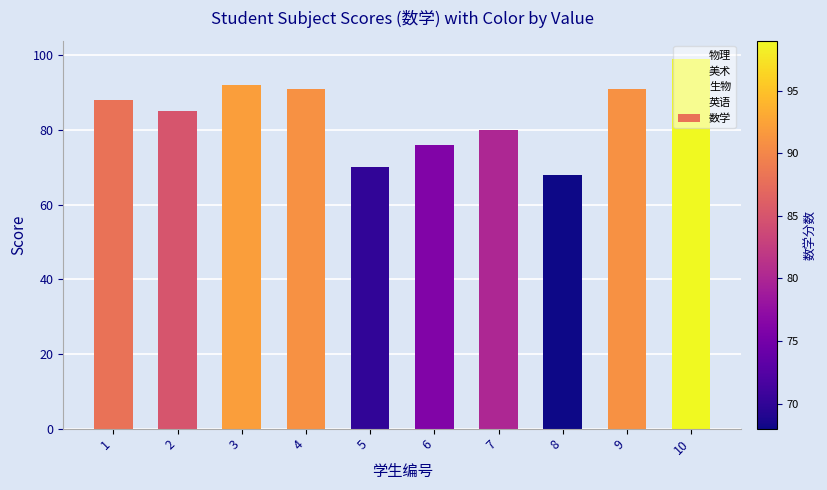

What is the value of the 8th bar from the left?

68